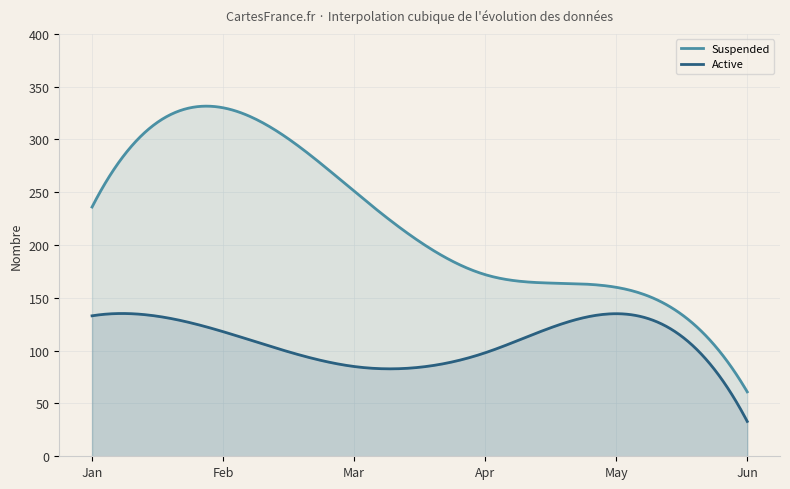

What is the difference between the maximum and minimum values in the active series?

102